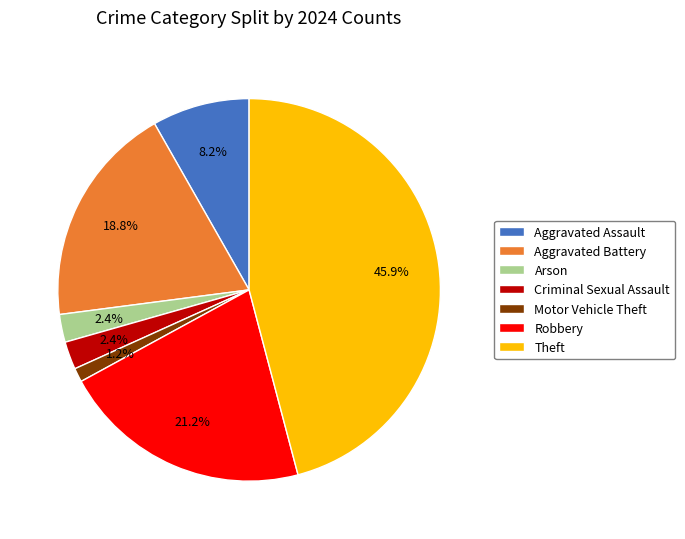

What is the smallest slice in the pie chart?

Motor Vehicle Theft